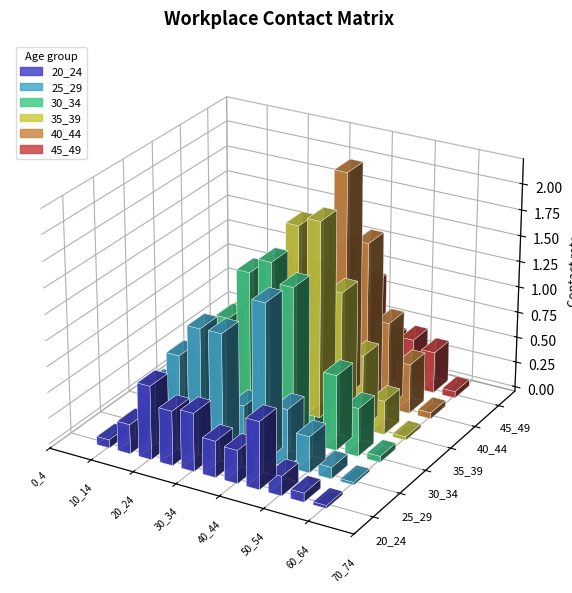

Reading left to right, extract all data points from this chart.

20_24: 0.0	0.0	0.1	0.3	0.7	0.5	0.6	0.4	0.3	0.7	0.2	0.1	0.0	0.0	0.0	0.0
25_29: 0.0	0.0	0.1	0.5	0.8	1.1	1.1	0.5	1.5	0.6	0.4	0.1	0.0	0.0	0.0	0.0
30_34: 0.0	0.0	0.1	0.1	0.6	1.0	1.5	1.7	1.5	0.7	0.7	0.5	0.1	0.0	0.0	0.0
35_39: 0.0	0.0	0.0	0.5	0.8	1.0	1.4	1.8	1.9	1.3	0.7	0.3	0.0	0.0	0.0	0.0
40_44: 0.0	0.0	0.0	0.3	0.3	1.0	1.2	1.1	2.2	1.6	0.8	0.5	0.1	0.0	0.0	0.0
45_49: 0.0	0.0	0.1	0.2	0.5	0.9	0.7	1.2	0.9	0.4	0.5	0.4	0.1	0.0	0.0	0.0